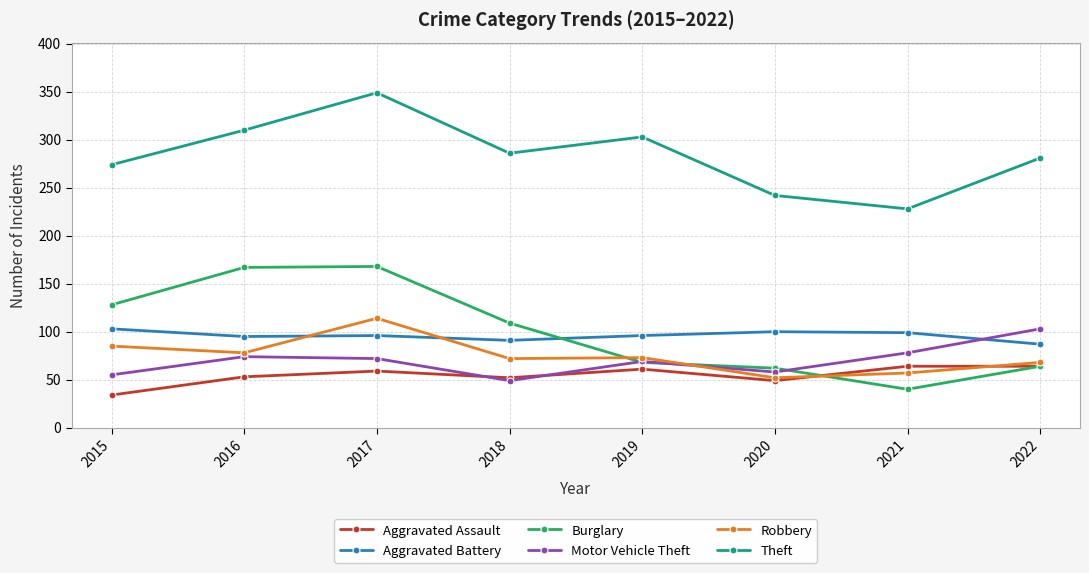

At which category does the chart reach its minimum across all series?

2015